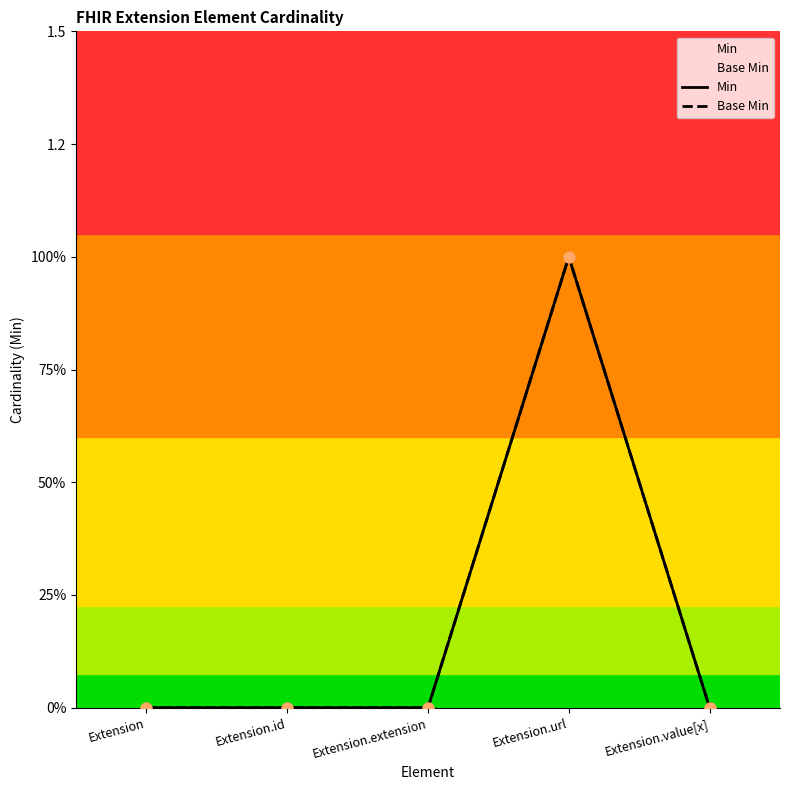

What are all the series names shown in the legend?

Min, Base Min